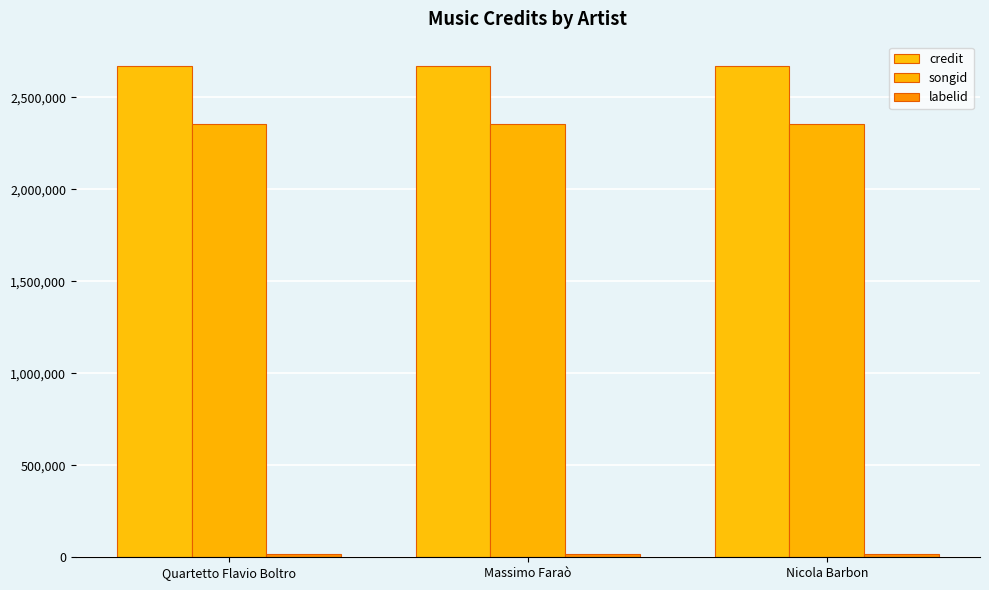

Reading right to left, extract all data points from this chart.

credit: 2669539	2669539	2669539
songid: 2354288	2354288	2354288
labelid: 15255	15255	15255